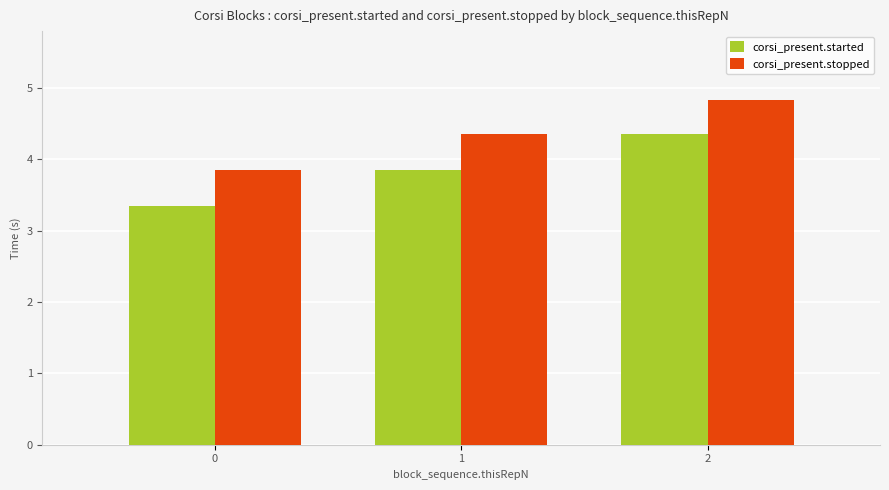

What are all the series names shown in the legend?

corsi_present.started, corsi_present.stopped